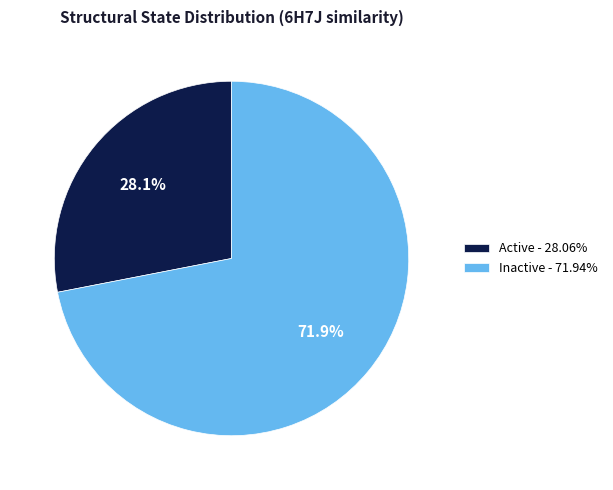

Is Active - 28.06% the majority of the pie?

No